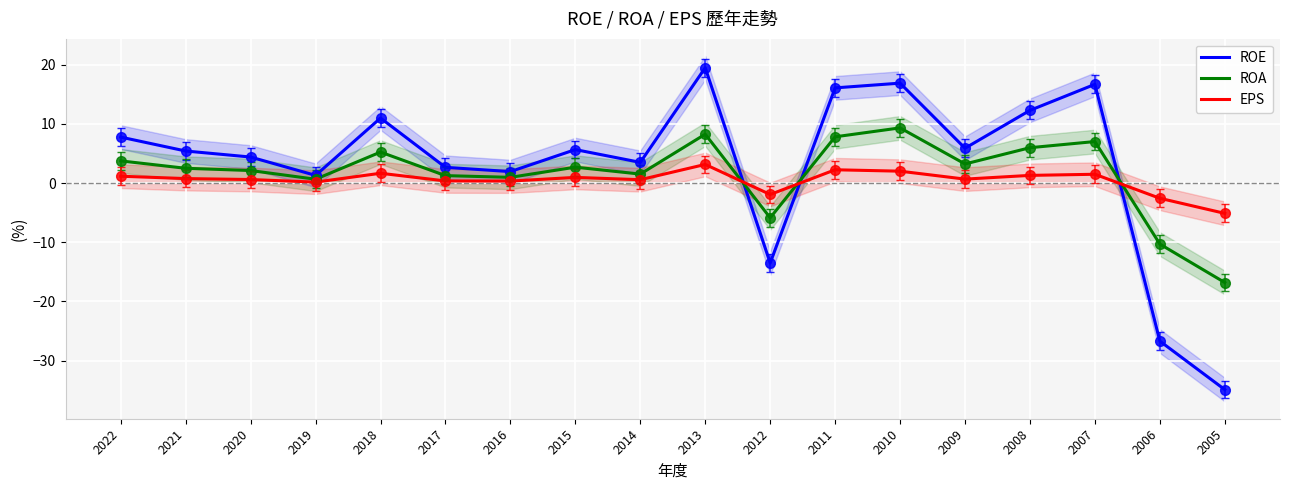

Reading right to left, extract all data points from this chart.

ROE: 2005=-34.9	2006=-26.7	2007=16.7	2008=12.3	2009=5.9	2010=16.9	2011=16.1	2012=-13.5	2013=19.5	2014=3.5	2015=5.7	2016=1.9	2017=2.7	2018=11.0	2019=1.3	2020=4.4	2021=5.4	2022=7.8
ROA: 2005=-16.8	2006=-10.3	2007=7.0	2008=6.0	2009=3.2	2010=9.3	2011=7.8	2012=-5.9	2013=8.3	2014=1.5	2015=2.7	2016=1.0	2017=1.3	2018=5.2	2019=0.7	2020=2.1	2021=2.5	2022=3.8
EPS: 2005=-5.1	2006=-2.6	2007=1.5	2008=1.3	2009=0.7	2010=2.0	2011=2.3	2012=-1.9	2013=3.2	2014=0.6	2015=1.0	2016=0.3	2017=0.4	2018=1.7	2019=0.2	2020=0.6	2021=0.8	2022=1.2